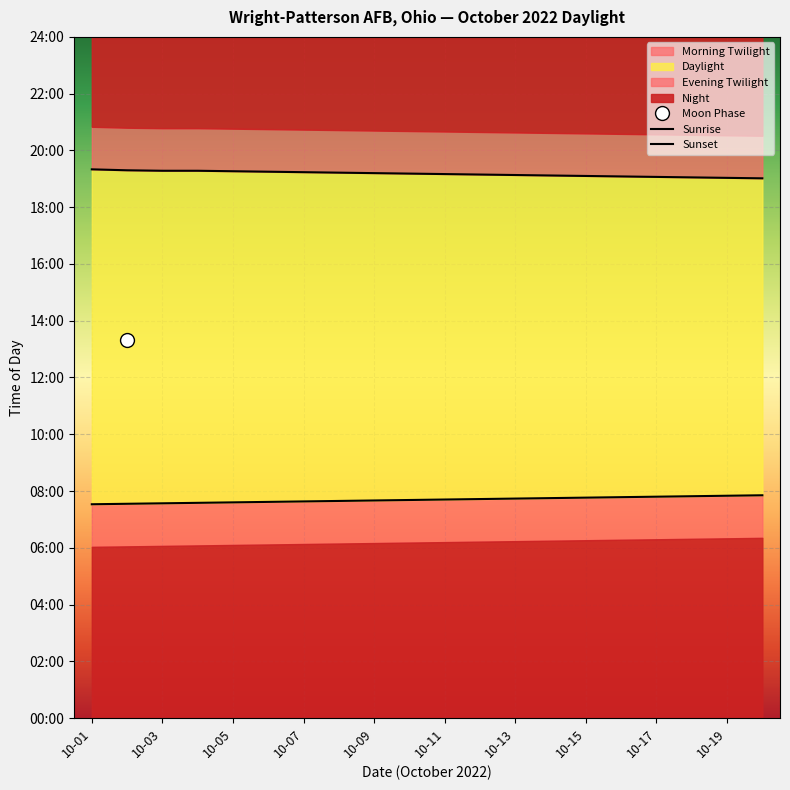

True or false: Sunset has more than 2 interior local peaks.

False